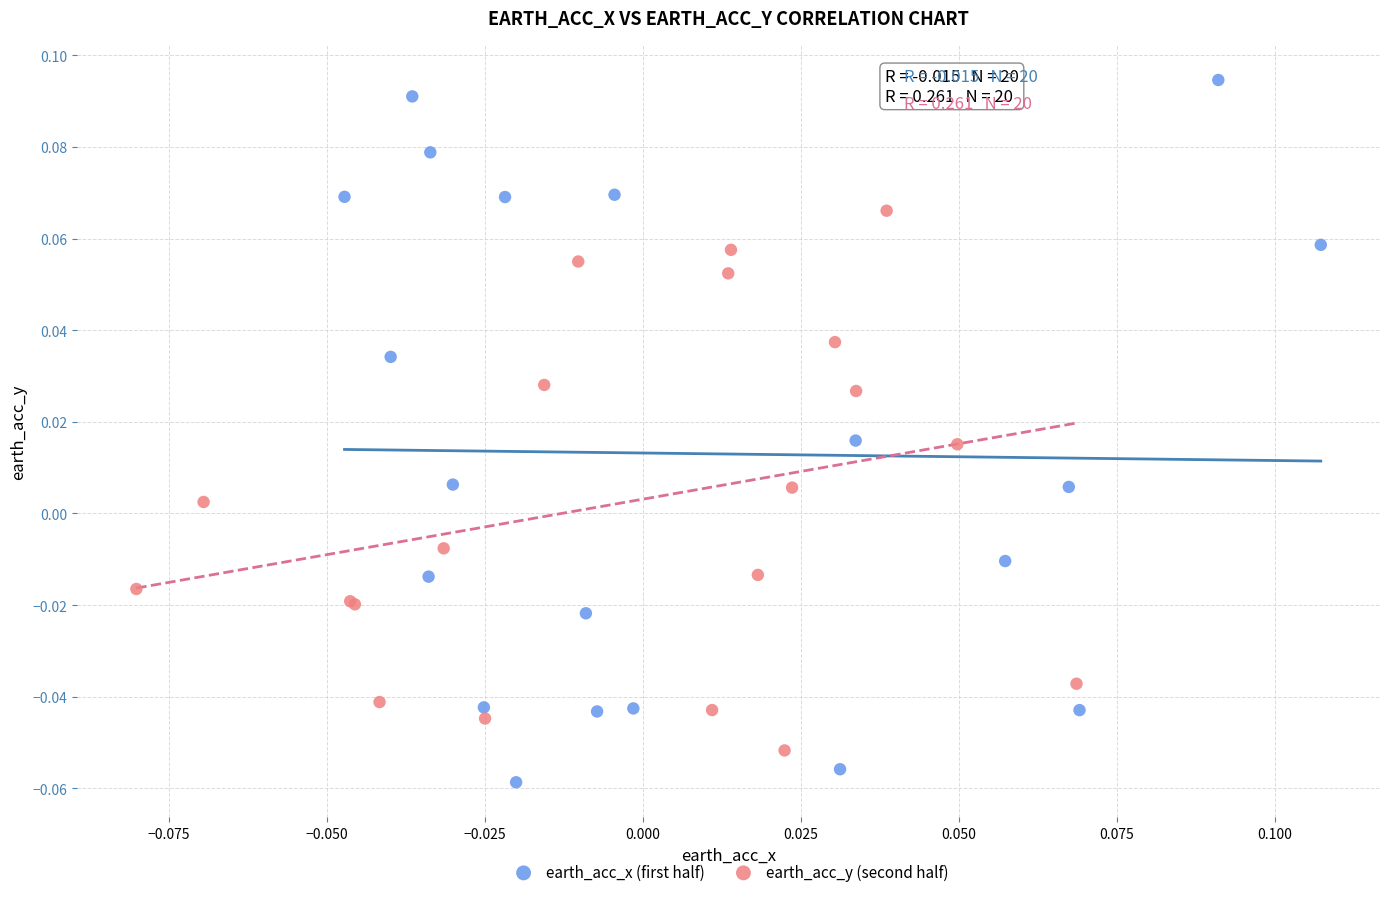

Which series contains the lowest Y value?

earth_acc_x (first half)